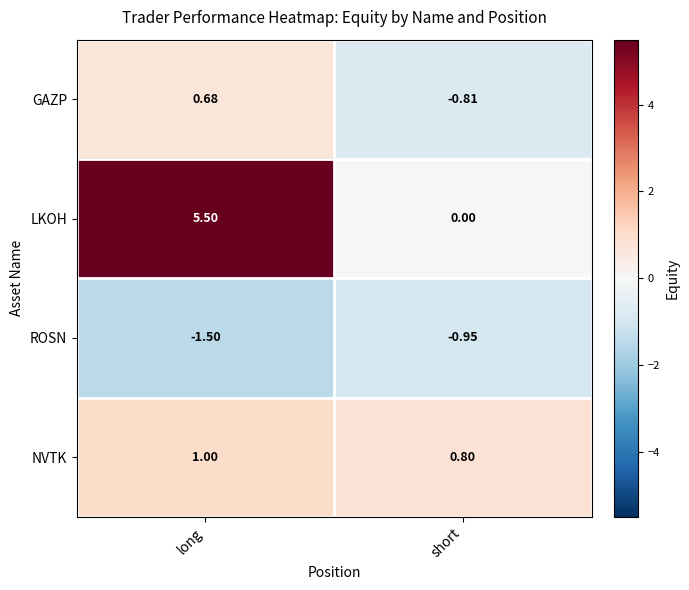

At which category is the sum across all series the highest?

long